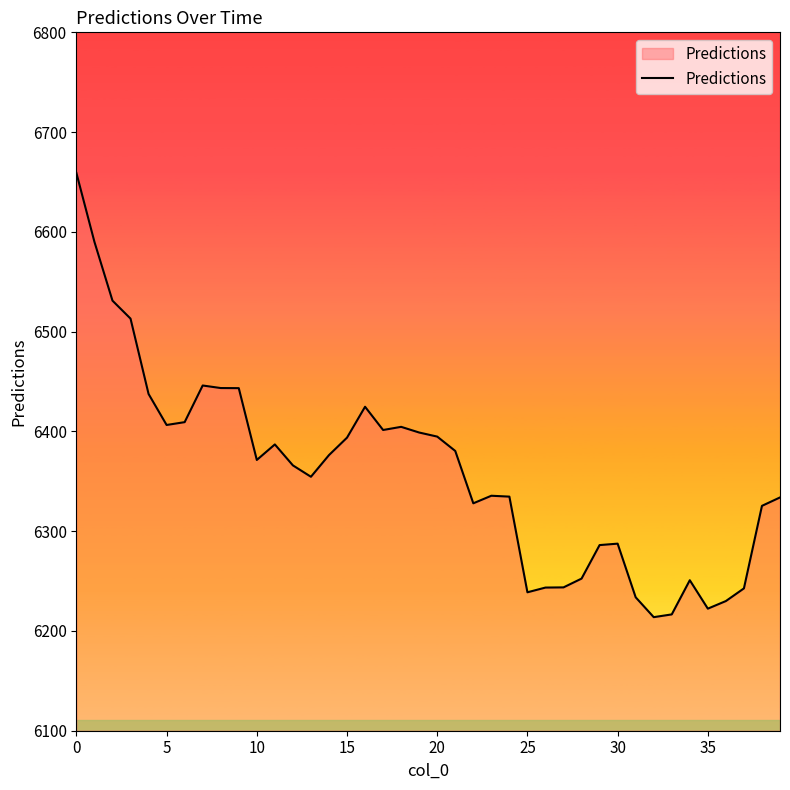

What is the difference between the maximum and minimum values?

445.2